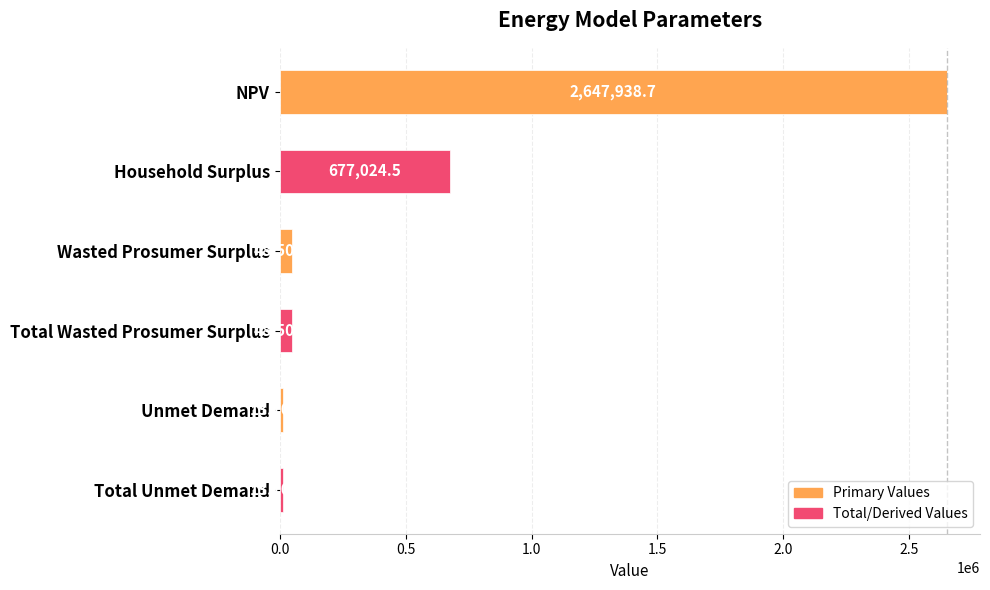

Reading top to bottom, transcribe all the data shown in this chart.

2647938.7	677024.5	48502.2	48502.2	13709.8	13709.8